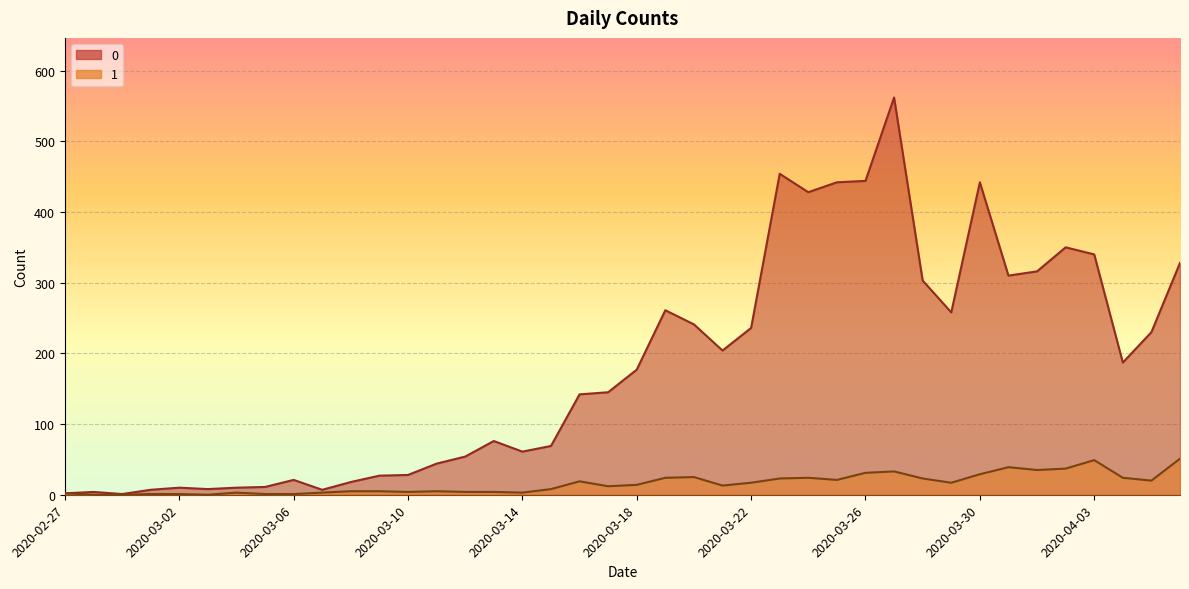

What is the difference between the maximum and second lowest values in the 0 series?

560